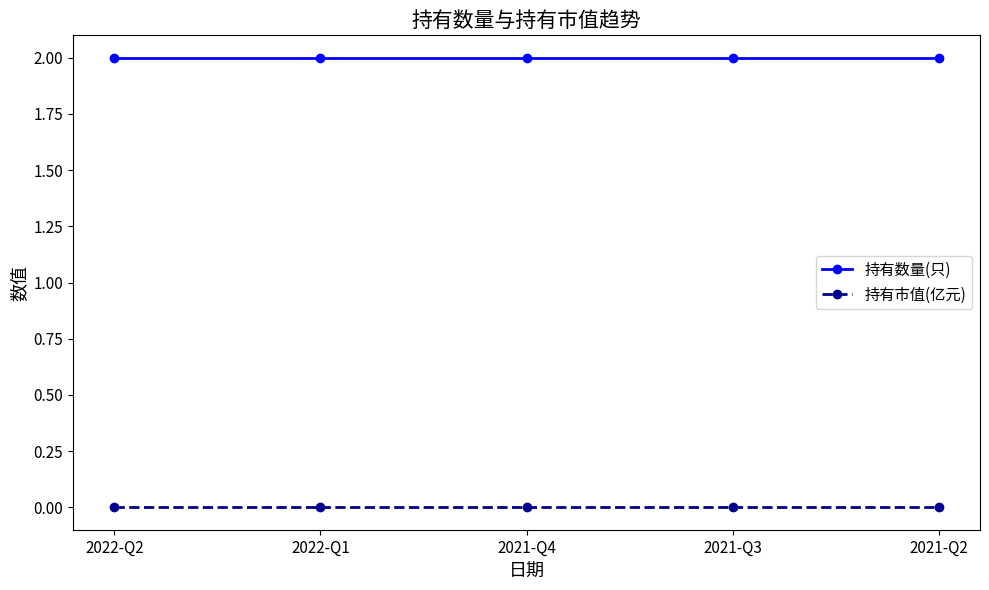

True or false: 持有市值(亿元) and 持有数量(只) cross at least once.

False